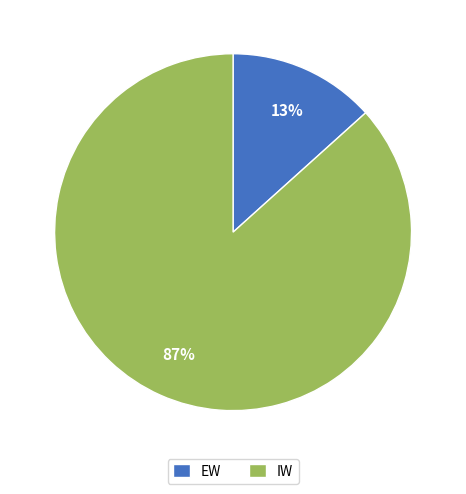

Is there any slice that represents more than half of the pie?

Yes